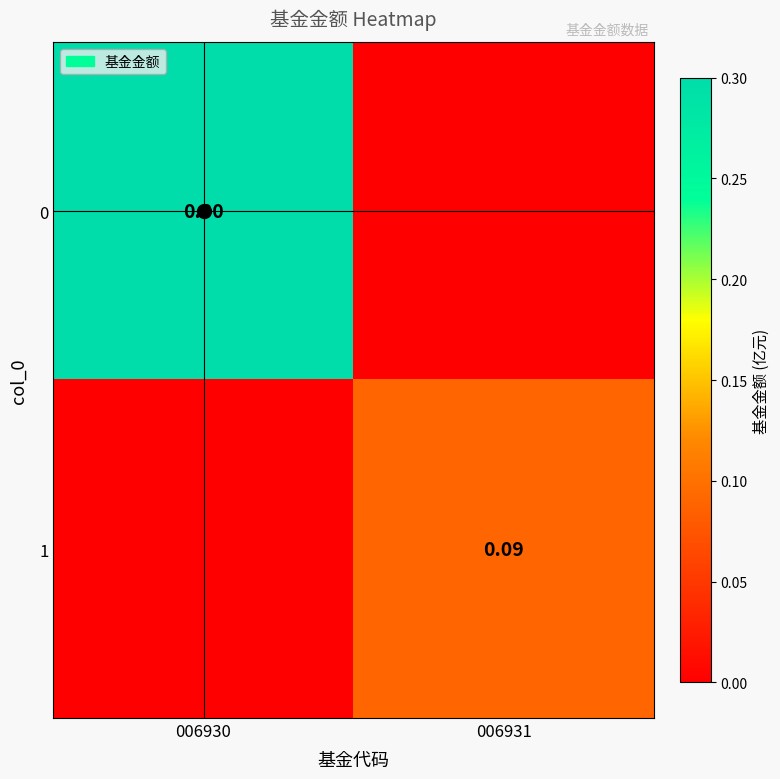

Count the number of data series in this chart.

2